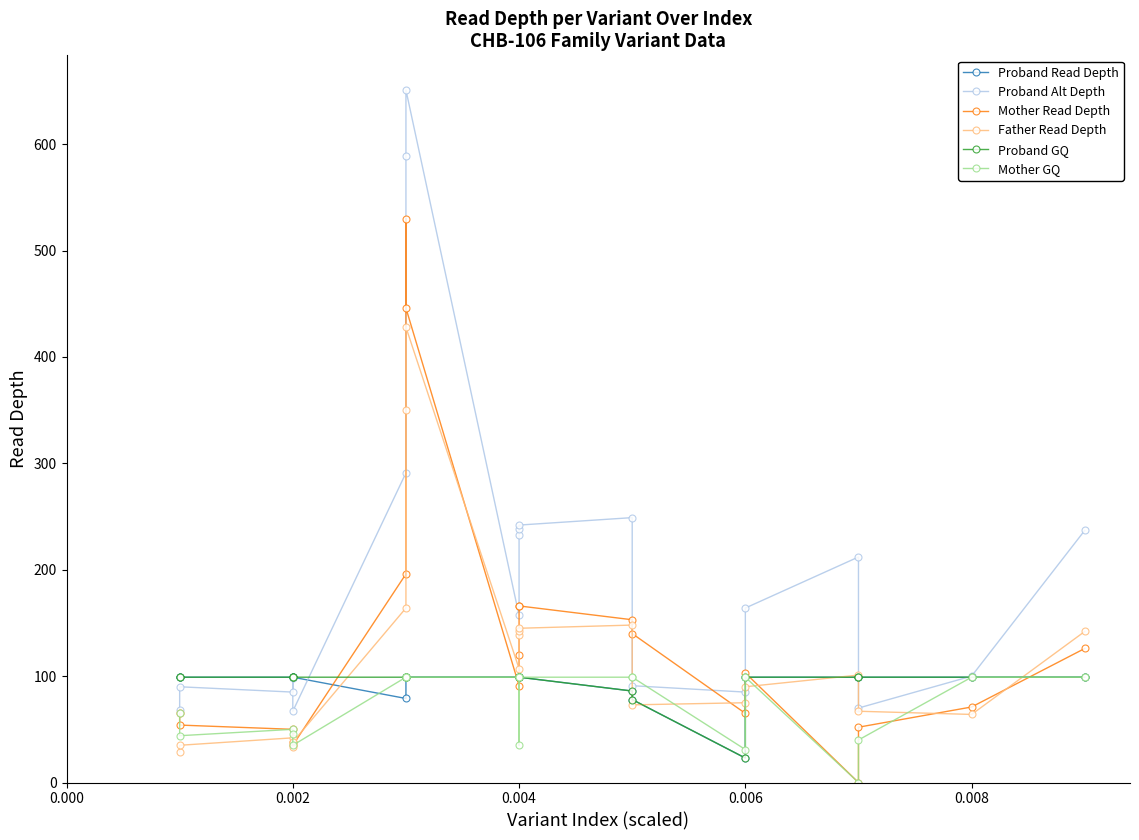

True or false: Proband GQ and Mother GQ cross at least once.

False